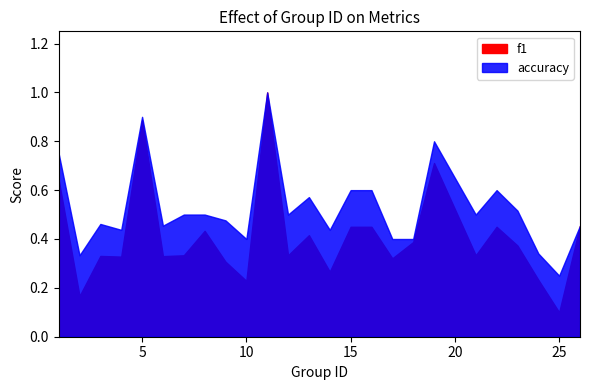

How many lines are shown in the chart?

2